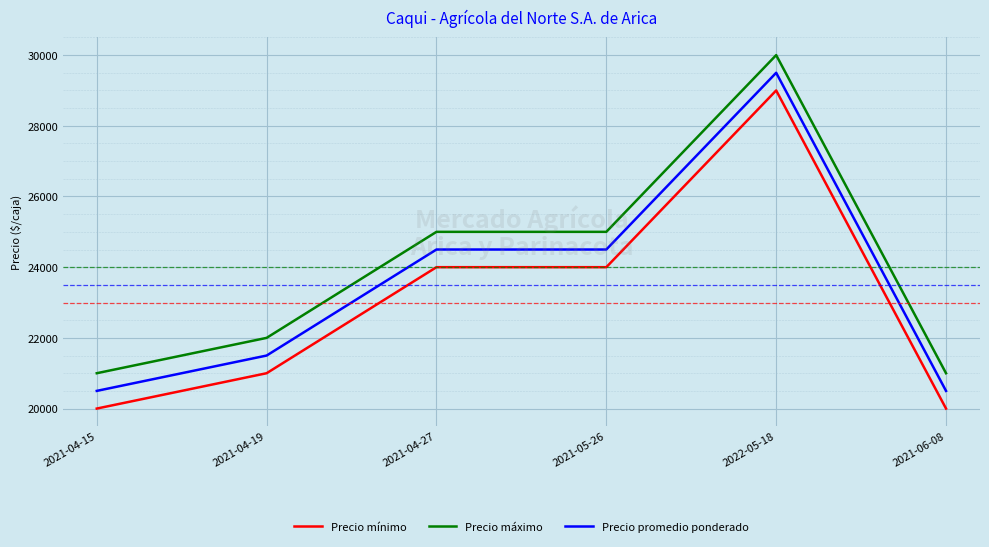

The Precio mínimo series shows 20000 at 2021-04-15. True or false?

True